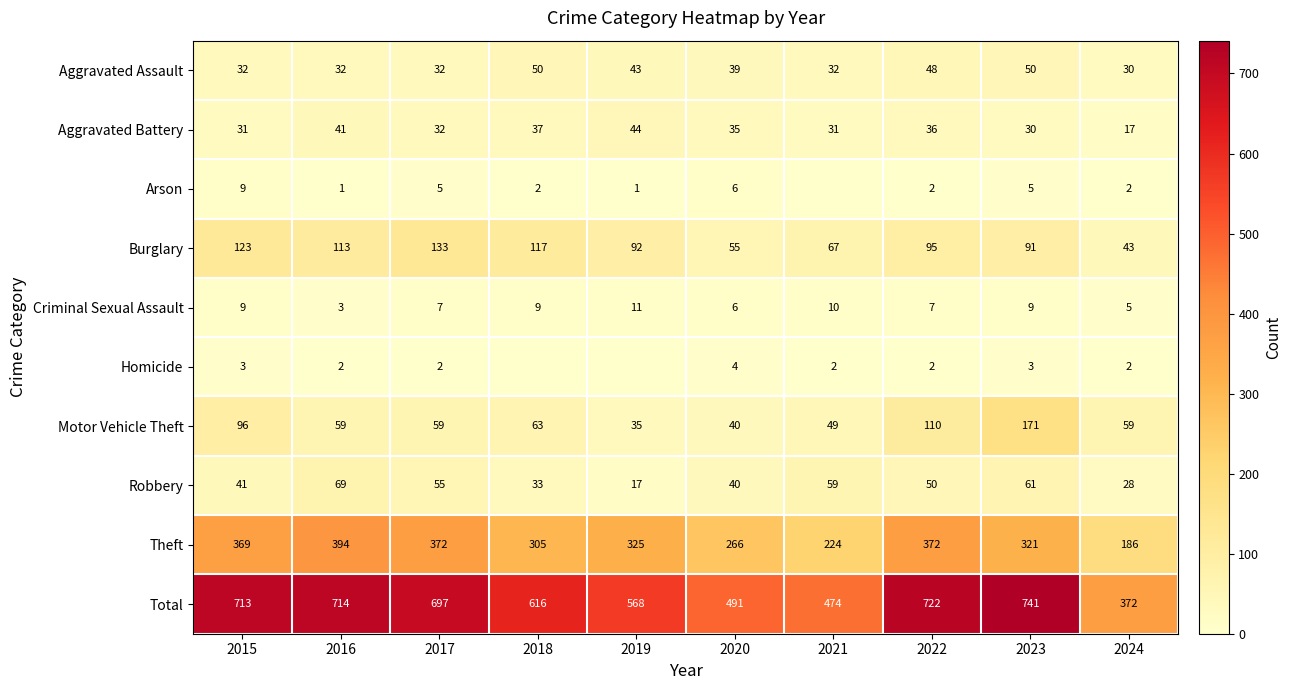

What is the difference between the maximum and minimum values in the Aggravated Assault series?

20